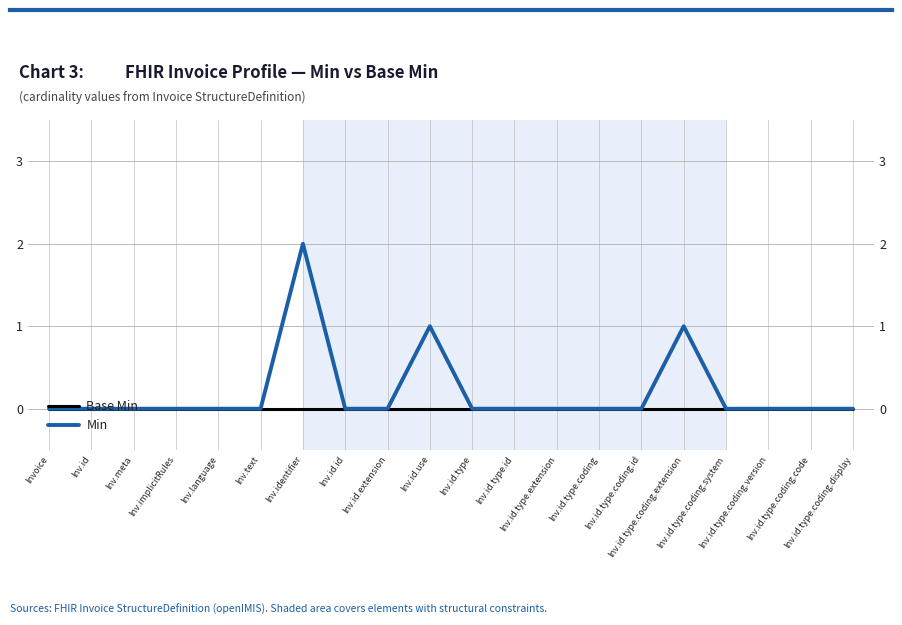

At Invoice, list the series in order from smallest to largest.

Base Min, Min